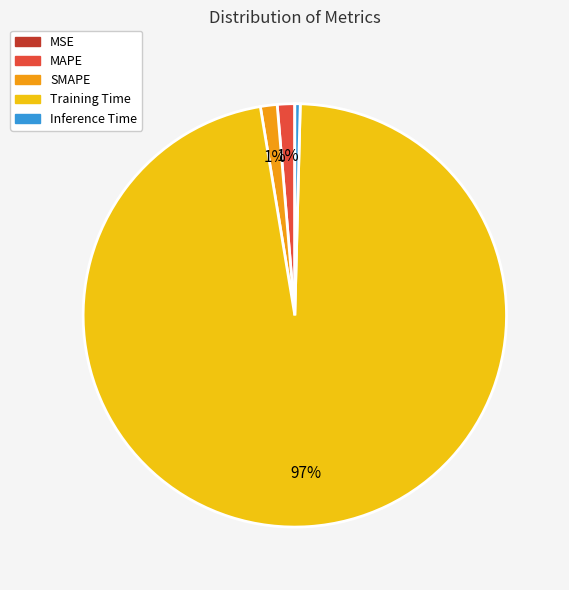

To the nearest percent, what is the average slice percentage?

20%